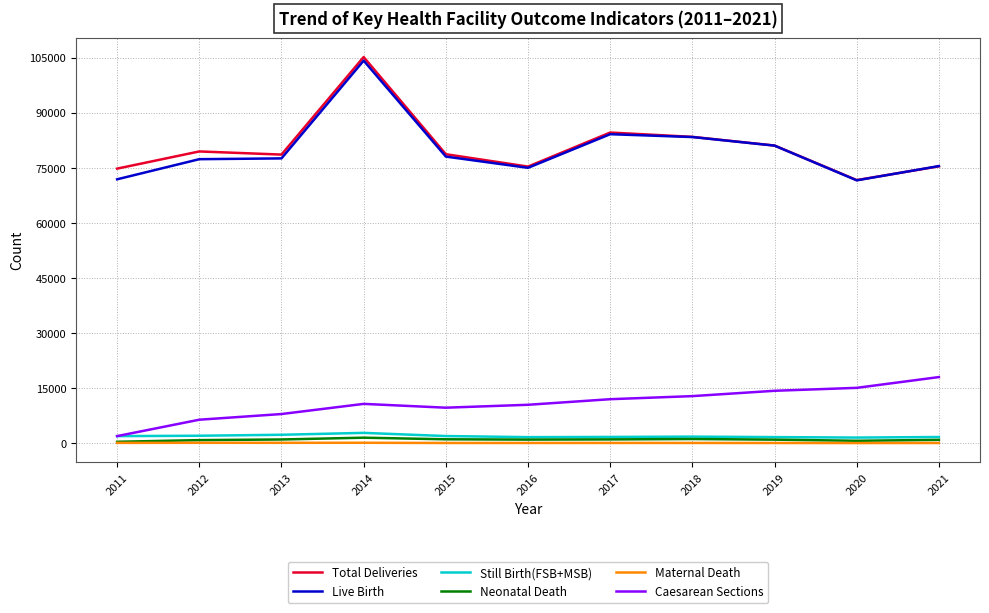

True or false: Total Deliveries and Maternal Death intersect in this chart.

False